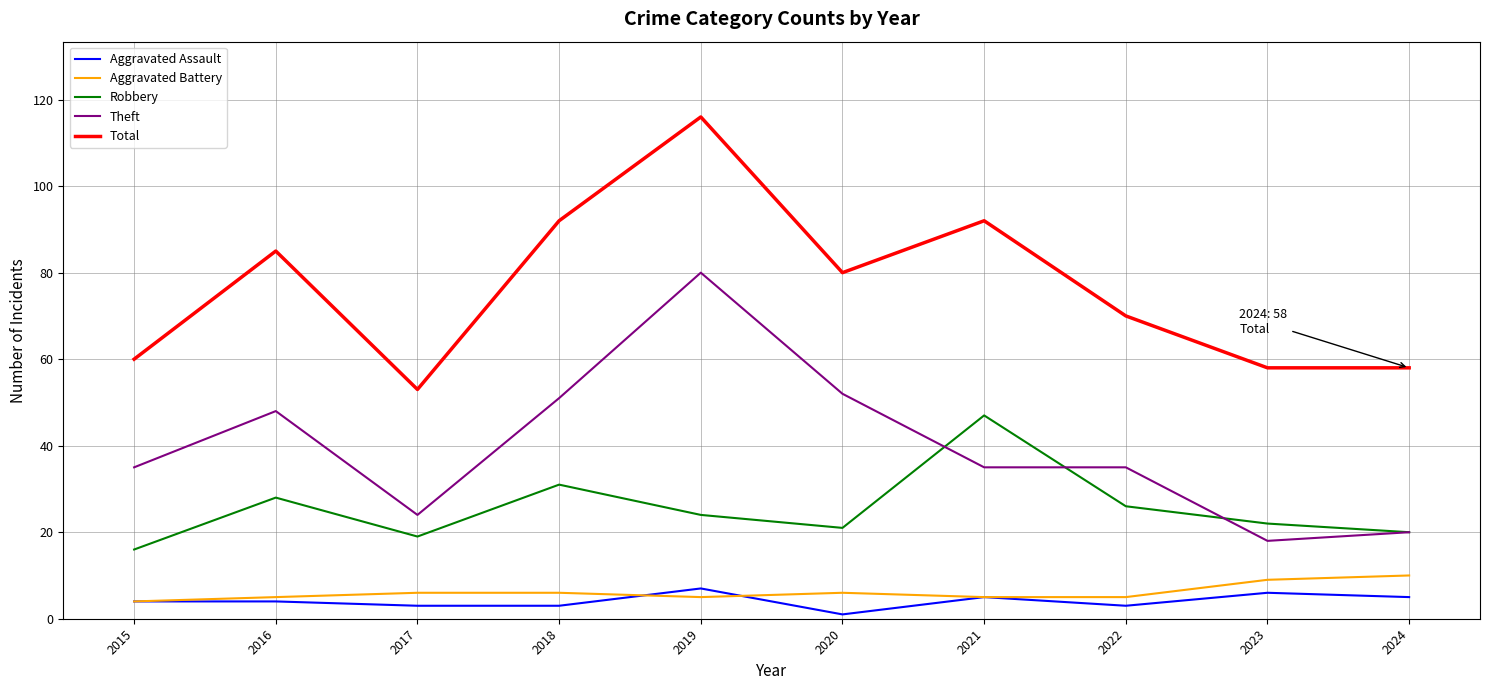

What is the highest value of the Theft series?

80